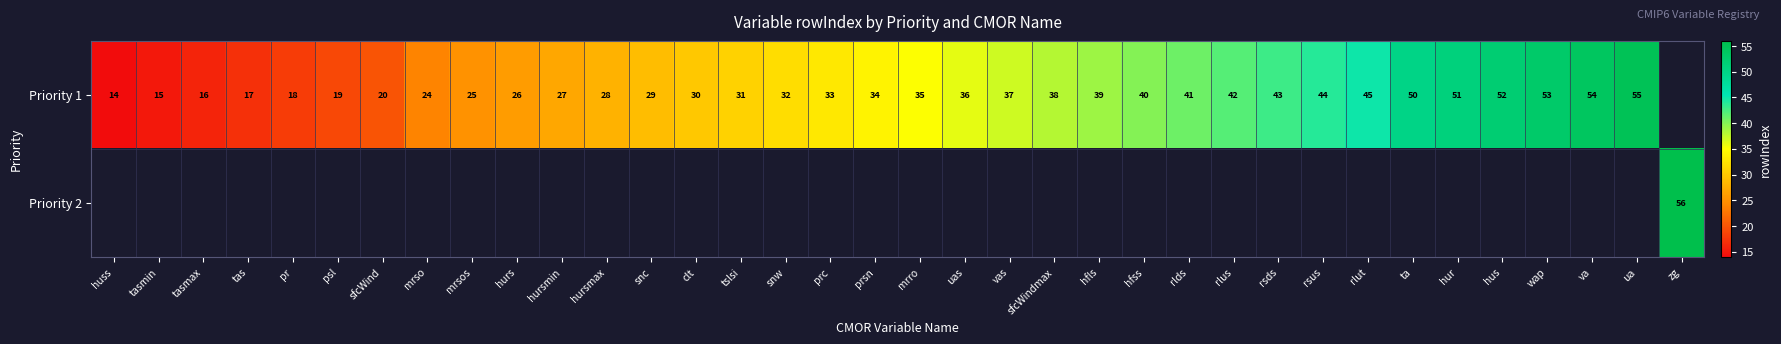

Is it true that Priority 1 equals 16.9 at wap?

False